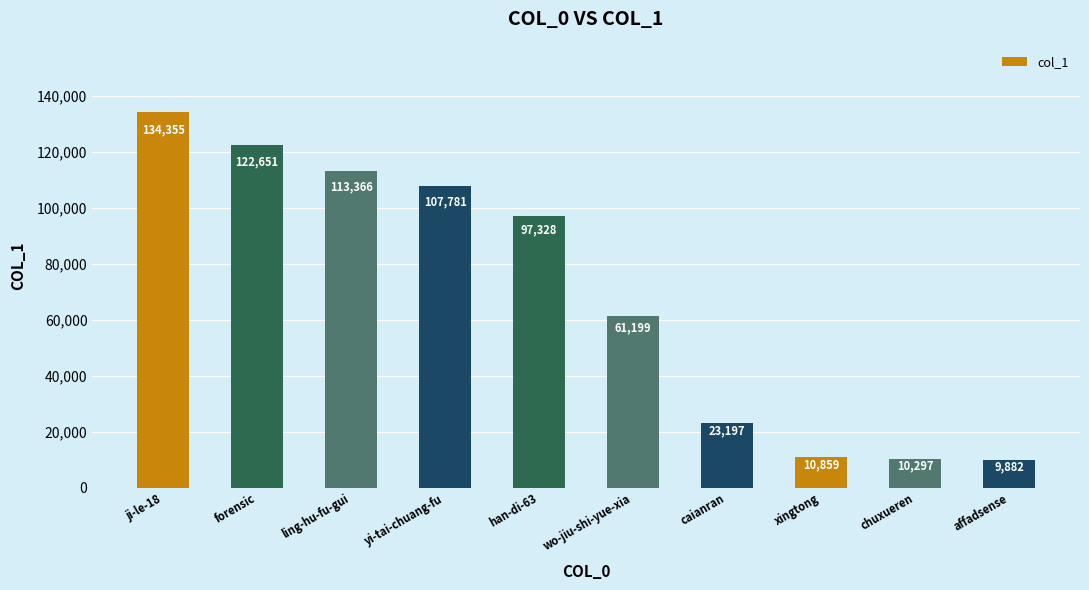

Rank the categories by value from lowest to highest.

affadsense, chuxueren, xingtong, caianran, wo-jiu-shi-yue-xia, han-di-63, yi-tai-chuang-fu, ling-hu-fu-gui, forensic, ji-le-18